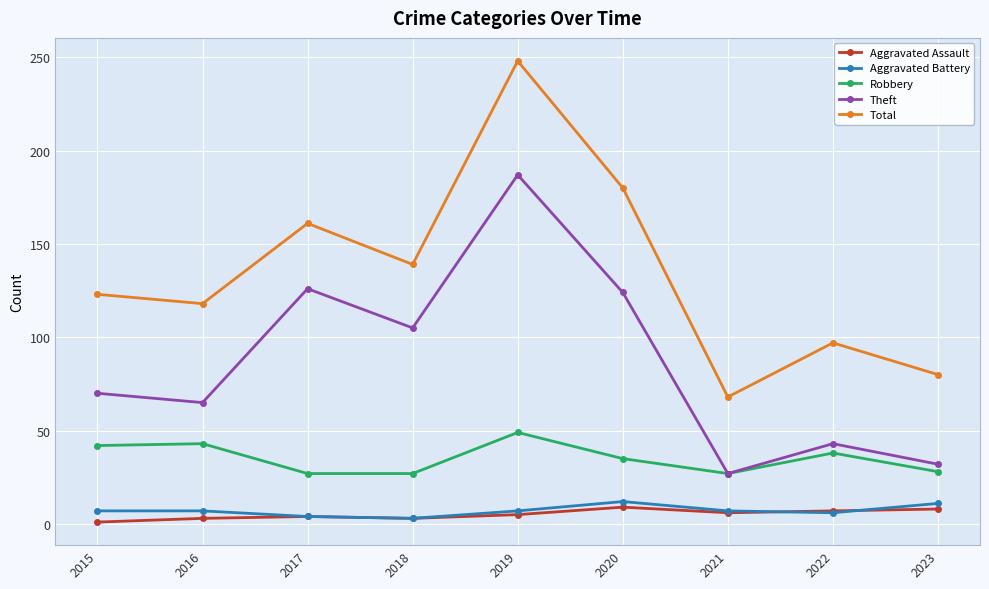

What is the difference between the maximum and minimum values in the Aggravated Assault series?

8